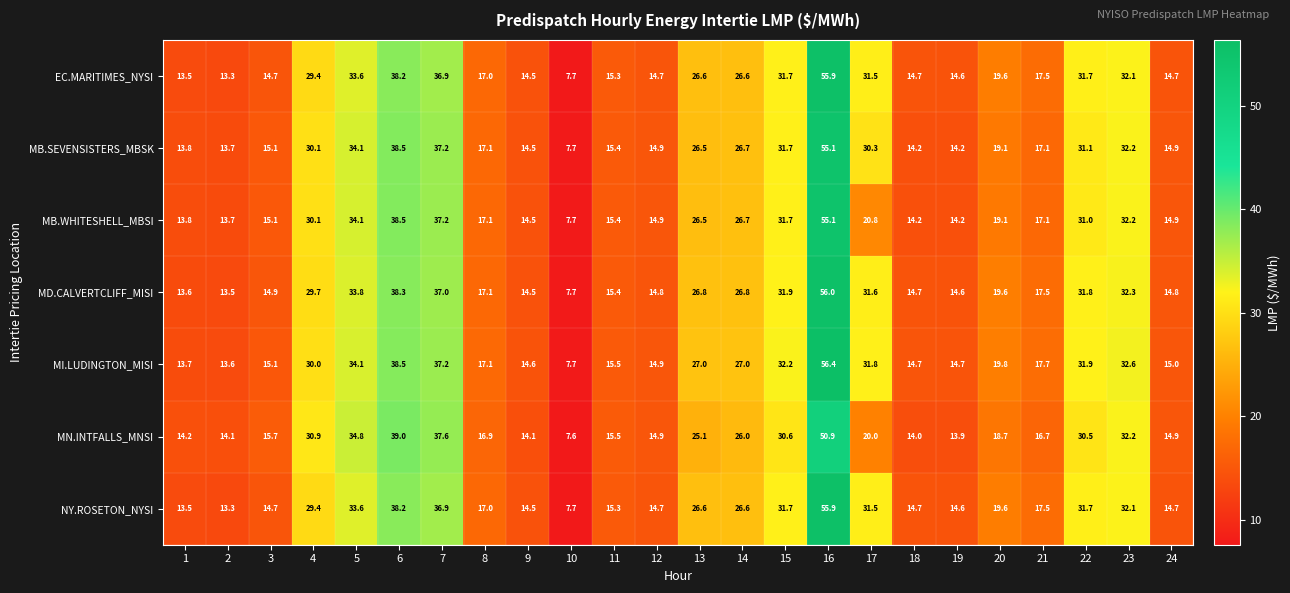

What is the difference between the second highest and minimum values in the MB.SEVENSISTERS_MBSK series?

30.8